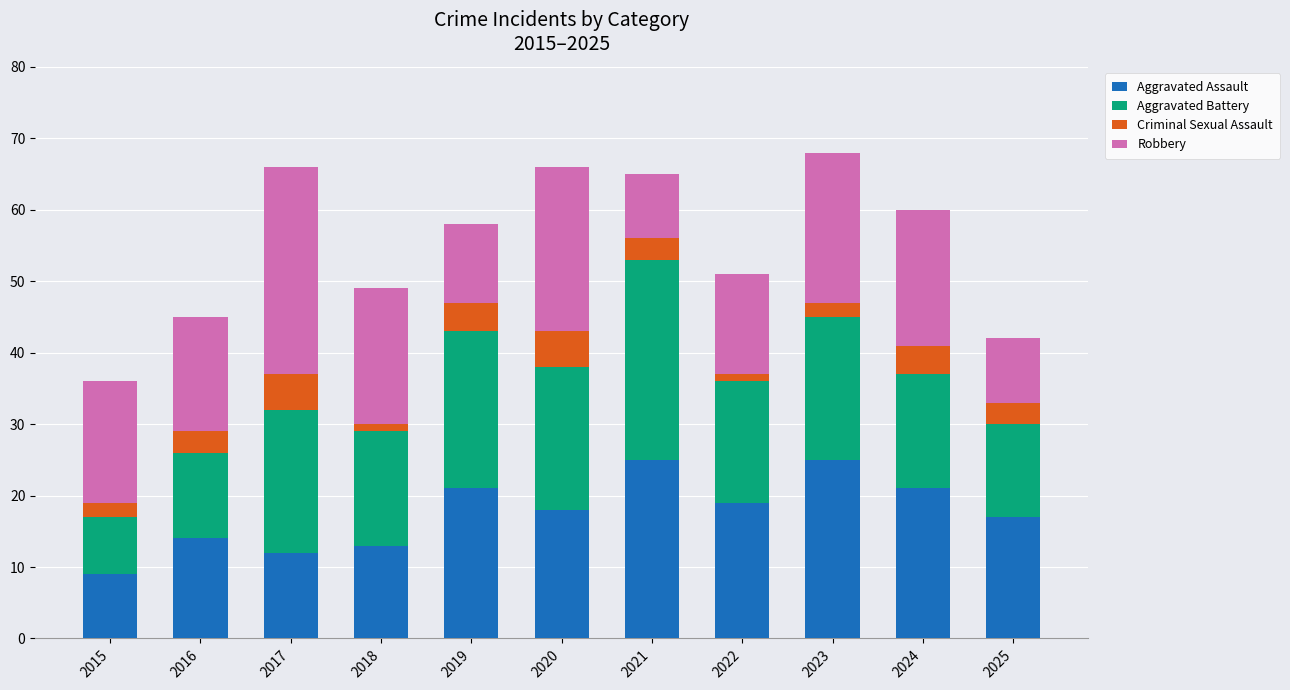

What is the highest value of the Aggravated Assault series?

25